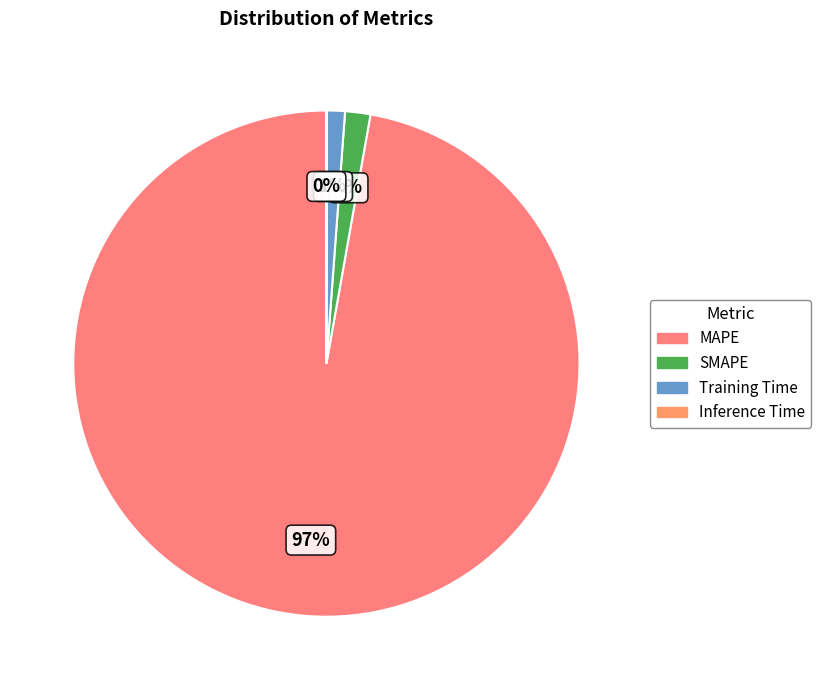

Is it true that Training Time is 11% of the pie?

False